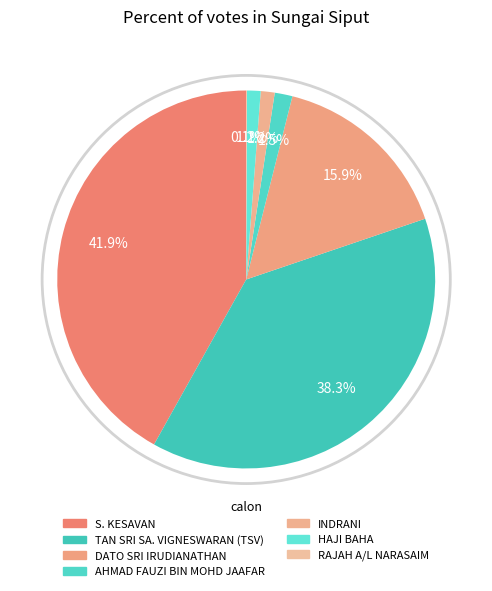

The HAJI BAHA slice represents 1% of the pie. True or false?

True